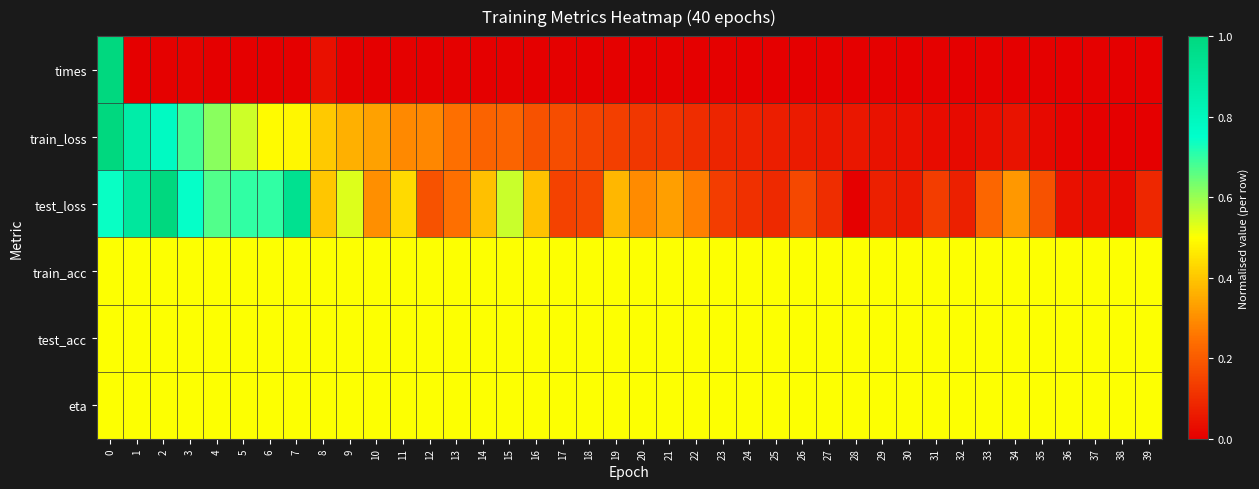

Reading left to right, transcribe all the data shown in this chart.

times: 0=1.0	1=0.0	2=0.0	3=0.0	4=0.0	5=0.0	6=0.0	7=0.0	8=0.0	9=0.0	10=0.0	11=0.0	12=0.0	13=0.0	14=0.0	15=0.0	16=0.0	17=0.0	18=0.0	19=0.0	20=0.0	21=0.0	22=0.0	23=0.0	24=0.0	25=0.0	26=0.0	27=0.0	28=0.0	29=0.0	30=0.0	31=0.0	32=0.0	33=0.0	34=0.0	35=0.0	36=0.0	37=0.0	38=0.0	39=0.0
train_loss: 0=1.0	1=0.9	2=0.8	3=0.7	4=0.6	5=0.5	6=0.5	7=0.5	8=0.4	9=0.4	10=0.3	11=0.3	12=0.3	13=0.2	14=0.2	15=0.2	16=0.2	17=0.2	18=0.1	19=0.1	20=0.1	21=0.1	22=0.1	23=0.1	24=0.1	25=0.1	26=0.1	27=0.1	28=0.1	29=0.0	30=0.0	31=0.0	32=0.0	33=0.0	34=0.0	35=0.0	36=0.0	37=0.0	38=0.0	39=0.0
test_loss: 0=0.7	1=0.9	2=1.0	3=0.7	4=0.7	5=0.7	6=0.7	7=0.9	8=0.4	9=0.5	10=0.3	11=0.4	12=0.2	13=0.2	14=0.4	15=0.6	16=0.4	17=0.1	18=0.2	19=0.4	20=0.3	21=0.3	22=0.3	23=0.1	24=0.1	25=0.1	26=0.2	27=0.1	28=0.0	29=0.1	30=0.1	31=0.1	32=0.1	33=0.2	34=0.3	35=0.2	36=0.0	37=0.0	38=0.0	39=0.1
train_acc: 0=0.5	1=0.5	2=0.5	3=0.5	4=0.5	5=0.5	6=0.5	7=0.5	8=0.5	9=0.5	10=0.5	11=0.5	12=0.5	13=0.5	14=0.5	15=0.5	16=0.5	17=0.5	18=0.5	19=0.5	20=0.5	21=0.5	22=0.5	23=0.5	24=0.5	25=0.5	26=0.5	27=0.5	28=0.5	29=0.5	30=0.5	31=0.5	32=0.5	33=0.5	34=0.5	35=0.5	36=0.5	37=0.5	38=0.5	39=0.5
test_acc: 0=0.5	1=0.5	2=0.5	3=0.5	4=0.5	5=0.5	6=0.5	7=0.5	8=0.5	9=0.5	10=0.5	11=0.5	12=0.5	13=0.5	14=0.5	15=0.5	16=0.5	17=0.5	18=0.5	19=0.5	20=0.5	21=0.5	22=0.5	23=0.5	24=0.5	25=0.5	26=0.5	27=0.5	28=0.5	29=0.5	30=0.5	31=0.5	32=0.5	33=0.5	34=0.5	35=0.5	36=0.5	37=0.5	38=0.5	39=0.5
eta: 0=0.5	1=0.5	2=0.5	3=0.5	4=0.5	5=0.5	6=0.5	7=0.5	8=0.5	9=0.5	10=0.5	11=0.5	12=0.5	13=0.5	14=0.5	15=0.5	16=0.5	17=0.5	18=0.5	19=0.5	20=0.5	21=0.5	22=0.5	23=0.5	24=0.5	25=0.5	26=0.5	27=0.5	28=0.5	29=0.5	30=0.5	31=0.5	32=0.5	33=0.5	34=0.5	35=0.5	36=0.5	37=0.5	38=0.5	39=0.5